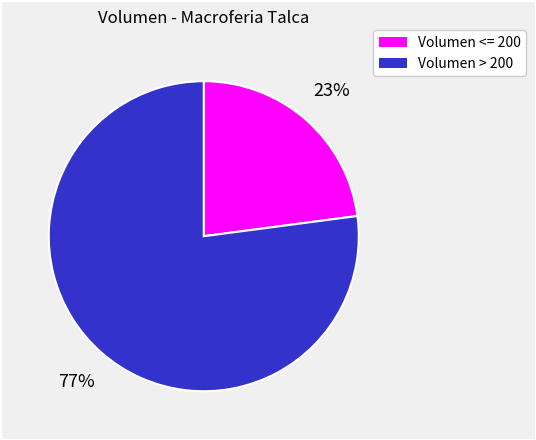

To the nearest percent, what percentage of the pie is Volumen <= 200?

23%